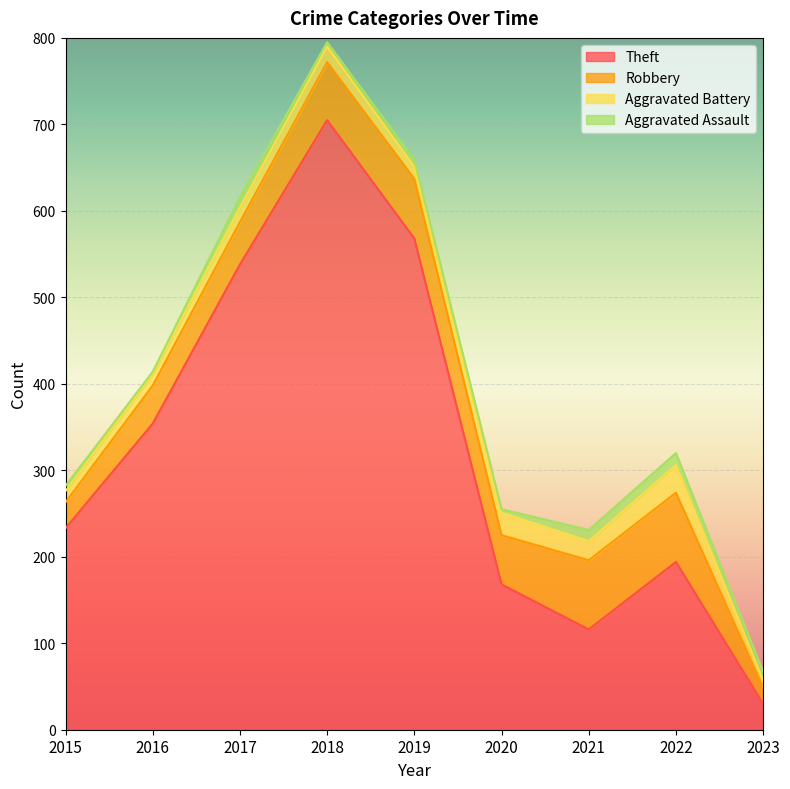

What is the difference between the Aggravated Battery values at 2017 and 2018?

1